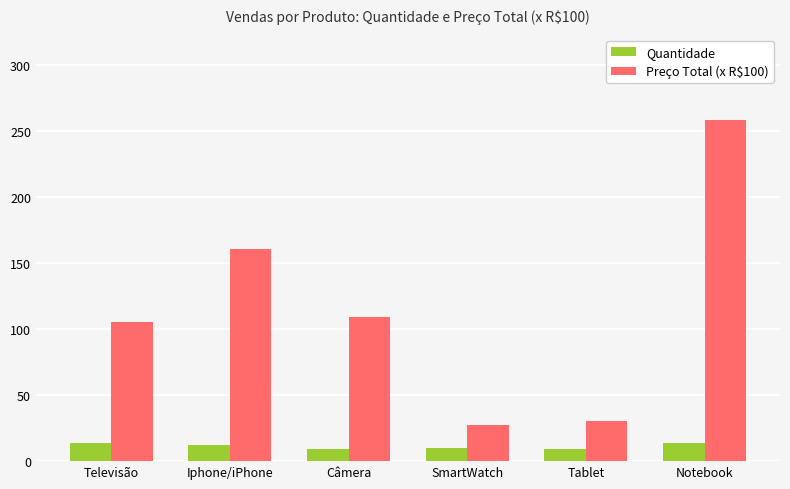

At Iphone/iPhone, list the series in order from largest to smallest.

Preço Total (x R$100), Quantidade